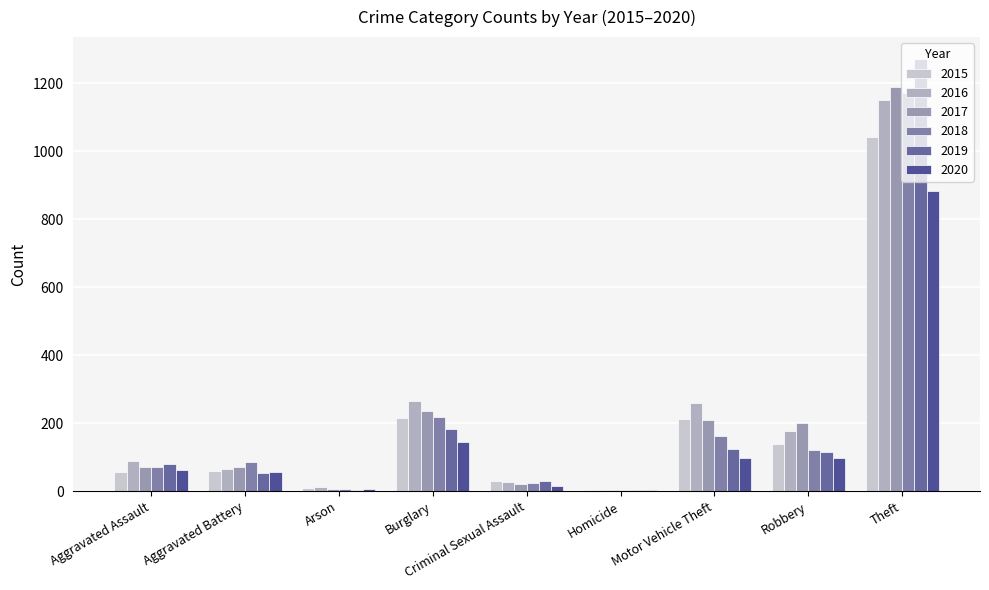

What is the label of the 6th bar from the left?

Homicide